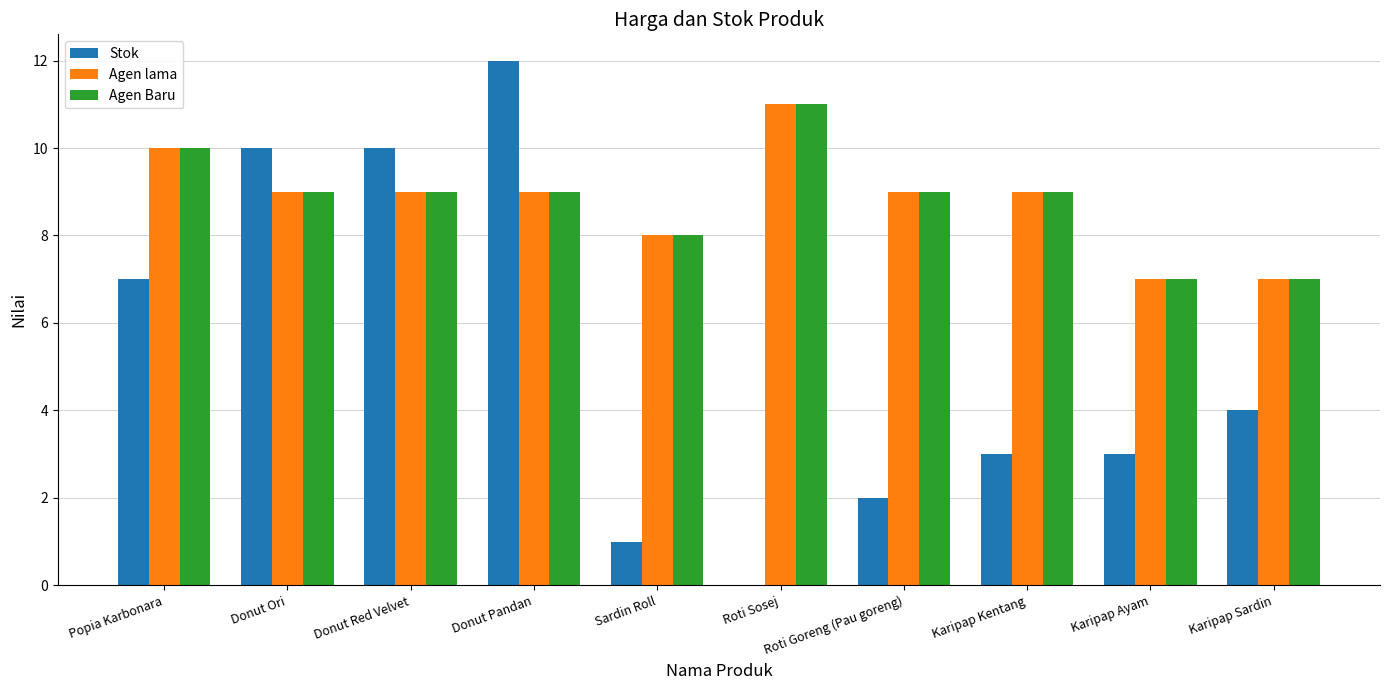

Is the value of Agen Baru at Karipap Ayam greater than the value of Stok at Karipap Kentang?

Yes